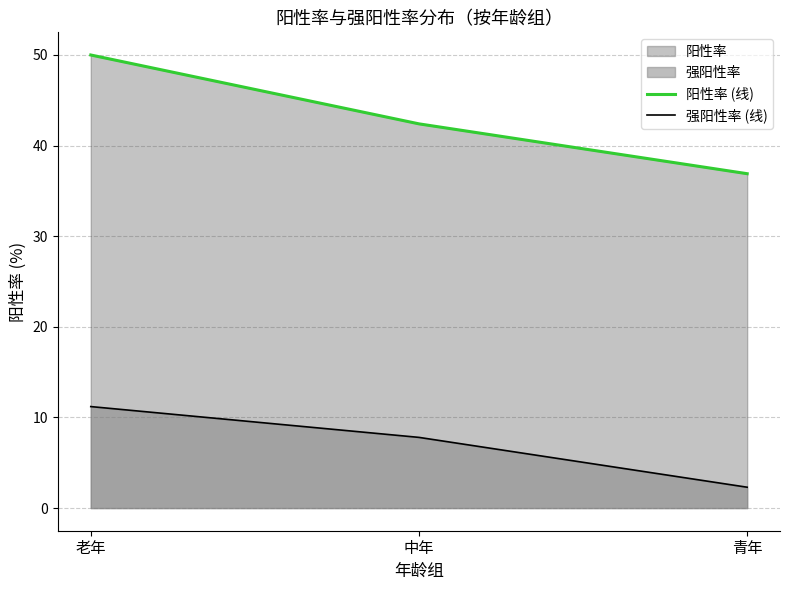

Read the 阳性率 (线) value at 老年.

50.0